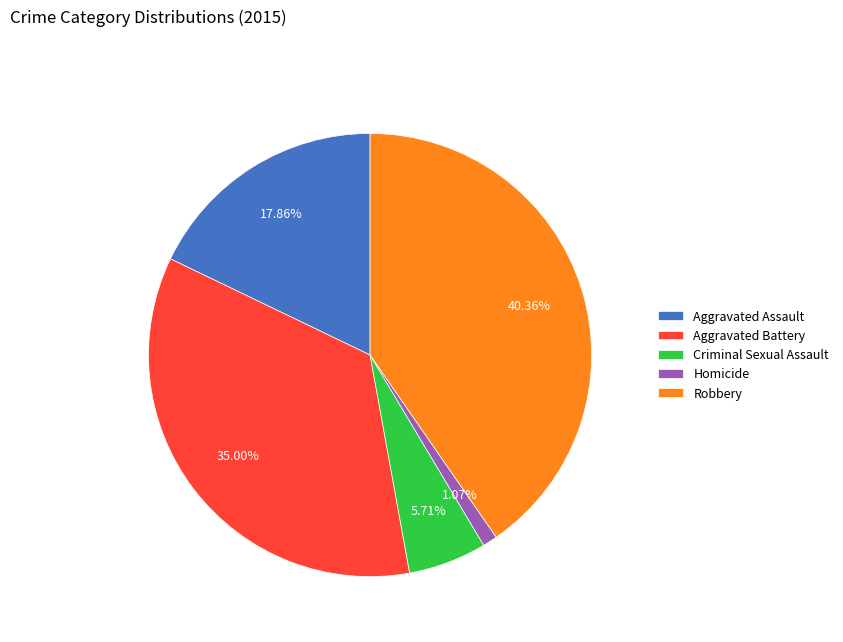

Is there a majority slice in this chart?

No